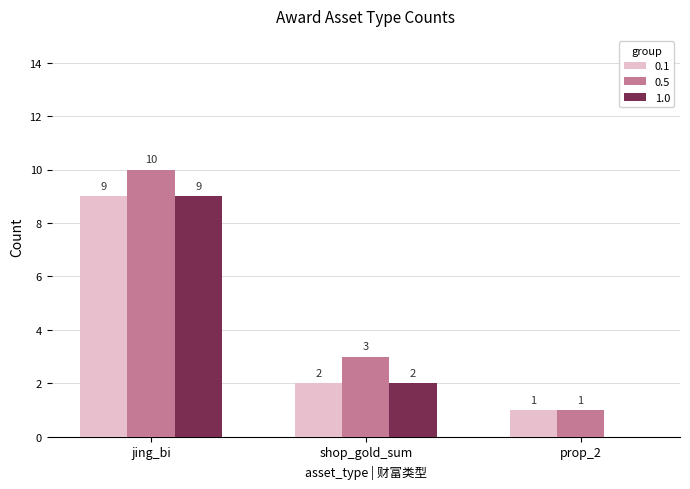

The 0.5 series shows 10 at jing_bi. True or false?

True